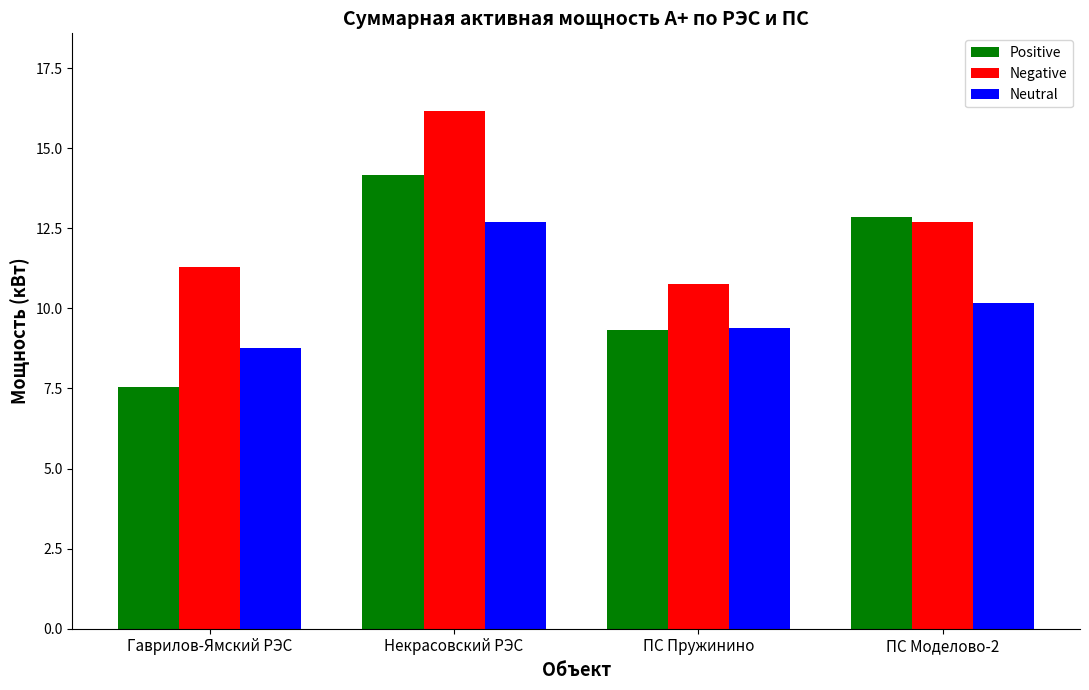

What is the difference between the Positive values at Гаврилов-Ямский РЭС and ПС Моделово-2?

5.3